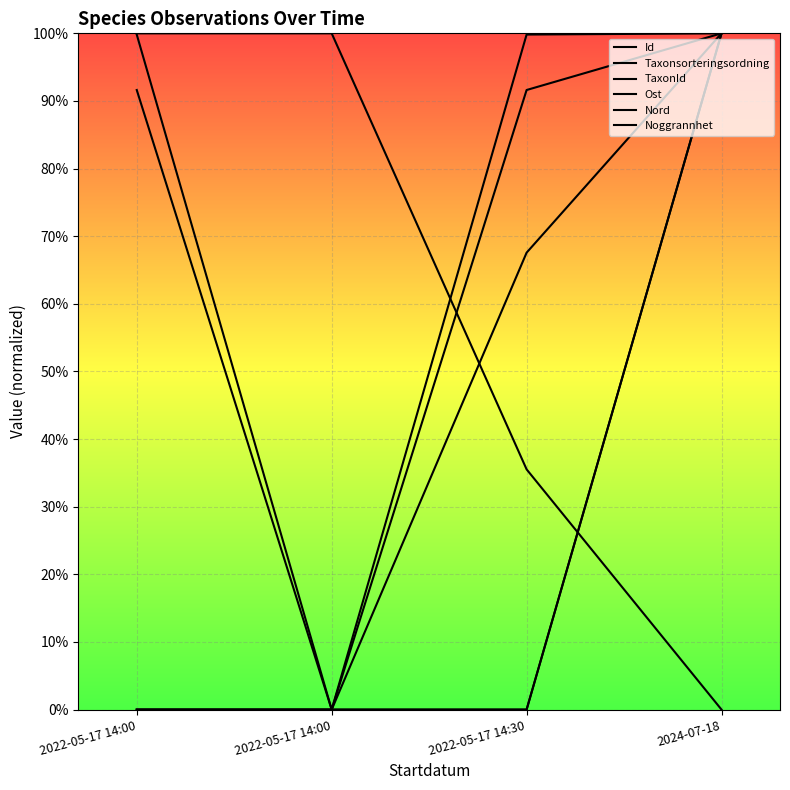

Rank the categories by Nord value from highest to lowest.

2024-07-18, 2022-05-17 14:30, 2022-05-17 14:00, 2022-05-17 14:00